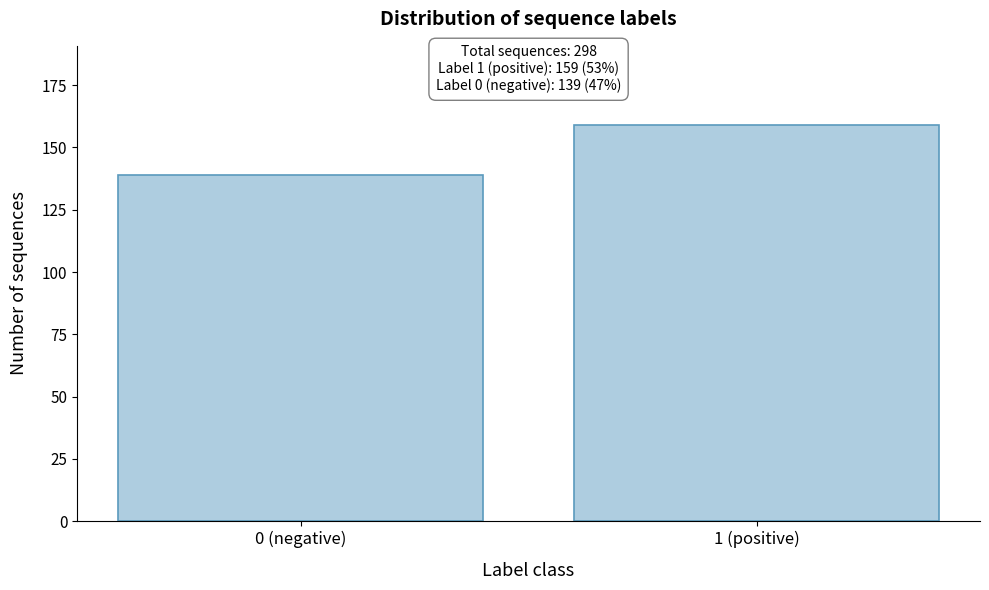

Reading left to right, transcribe all the data shown in this chart.

139	159